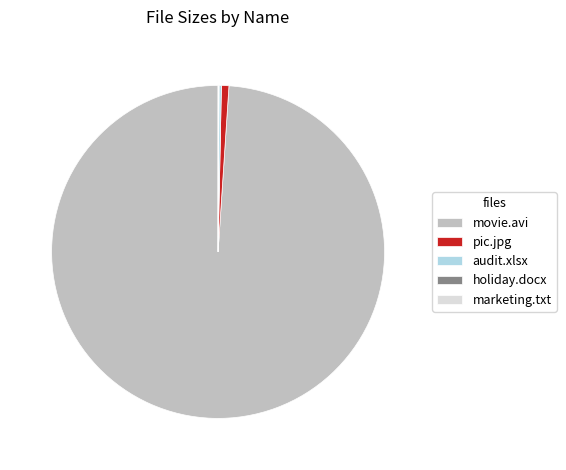

What is the largest slice in the pie chart?

movie.avi